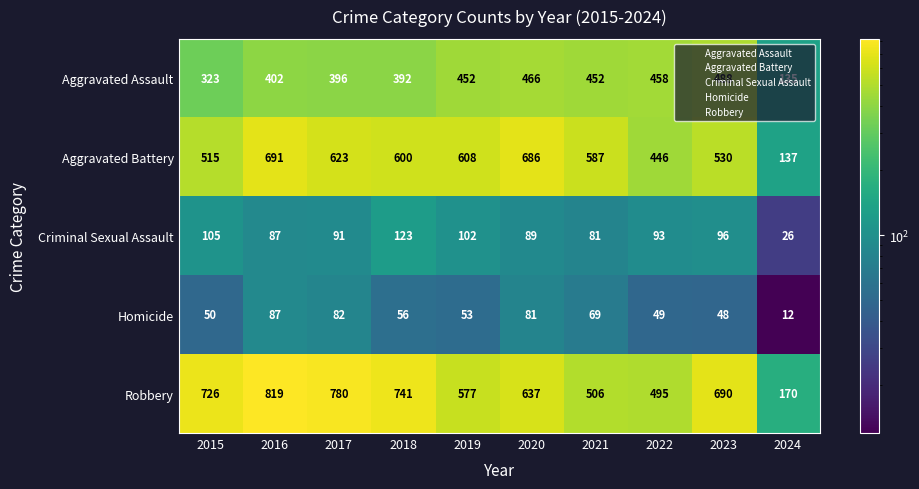

Which series has the largest range (max minus min)?

Robbery